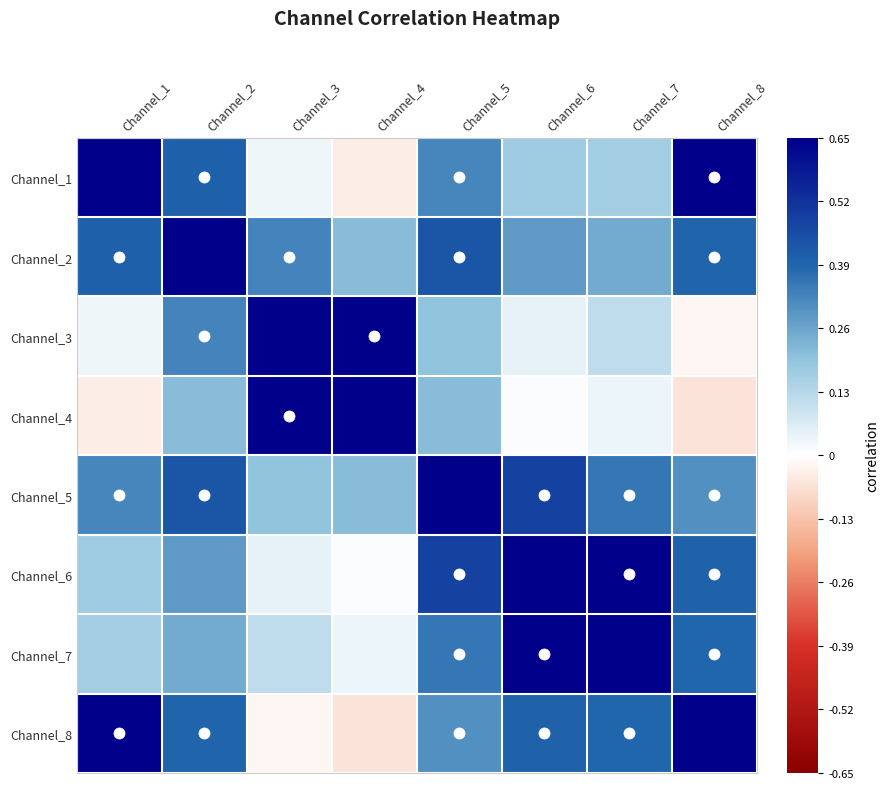

Which series has the widest spread of values?

Channel_8